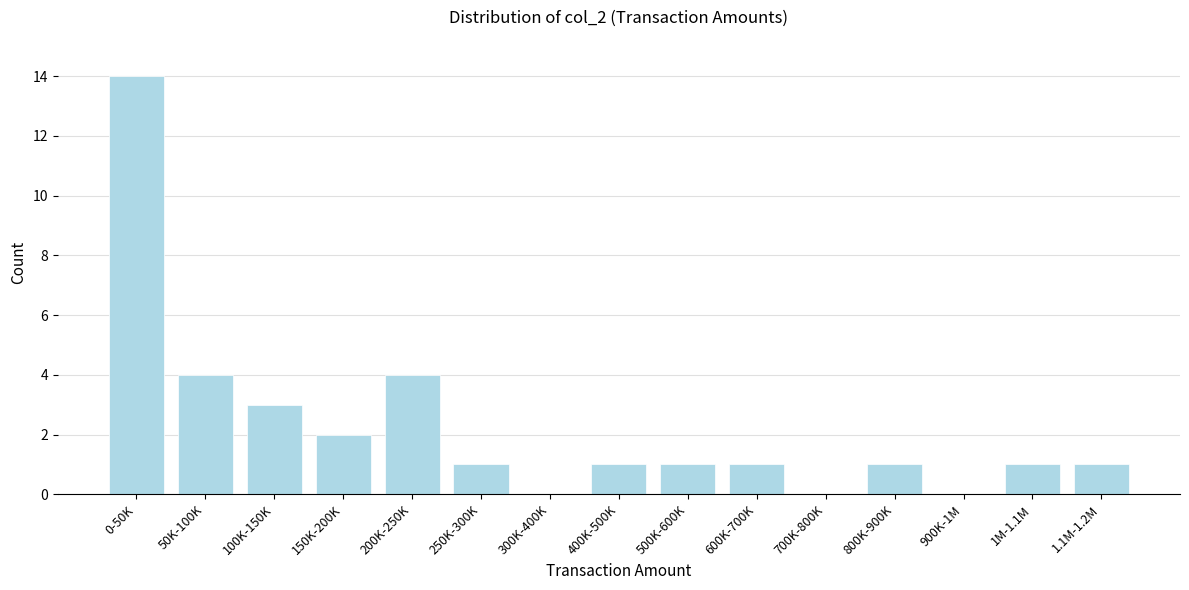

Reading left to right, transcribe all the data shown in this chart.

0-50K=14	50K-100K=4	100K-150K=3	150K-200K=2	200K-250K=4	250K-300K=1	300K-400K=0	400K-500K=1	500K-600K=1	600K-700K=1	700K-800K=0	800K-900K=1	900K-1M=0	1M-1.1M=1	1.1M-1.2M=1